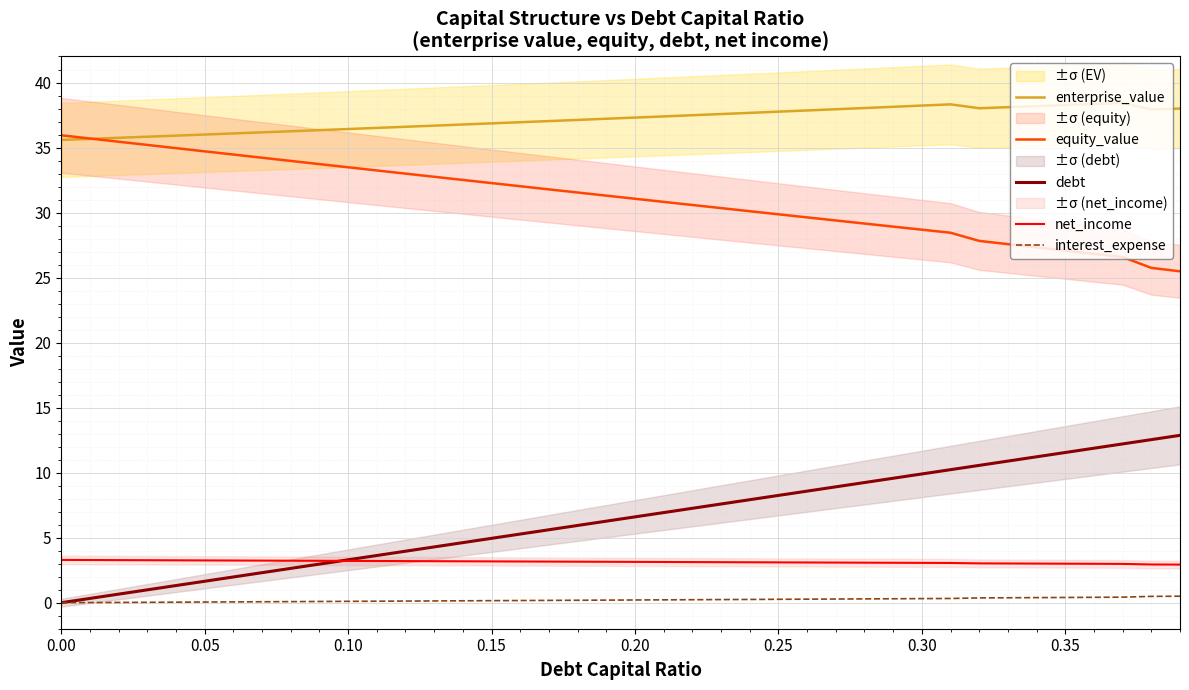

True or false: enterprise_value and net_income intersect in this chart.

False